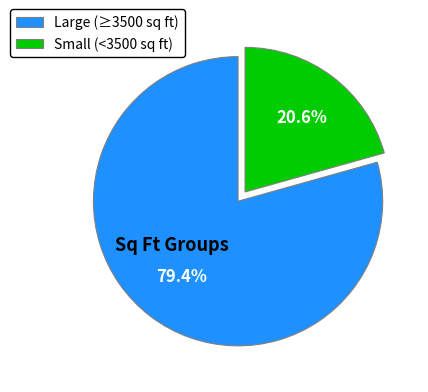

Which category accounts for the majority?

Large (≥3500 sq ft)